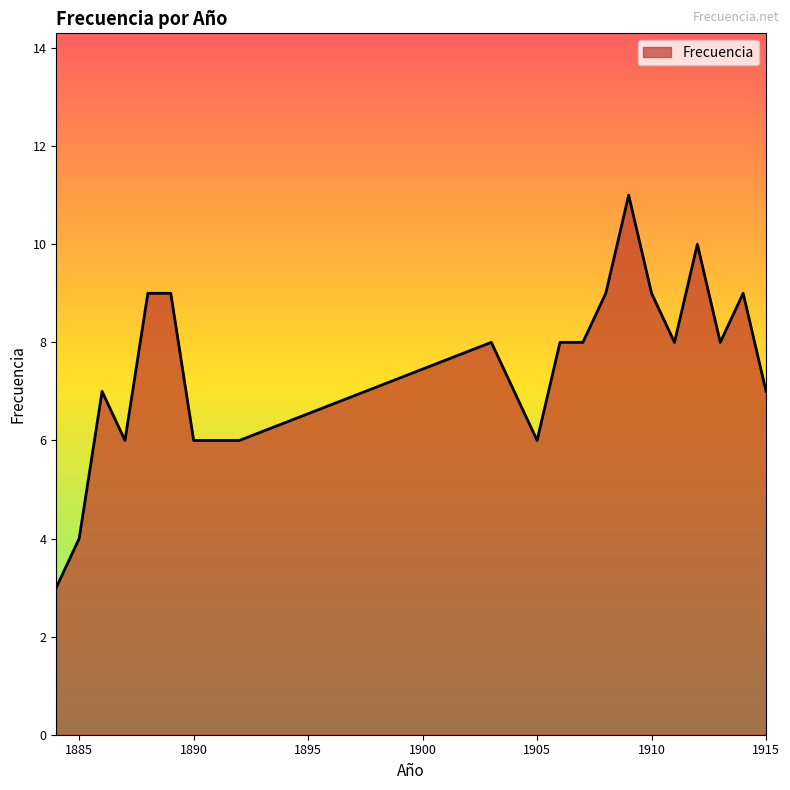

What is the maximum value shown in the chart?

11